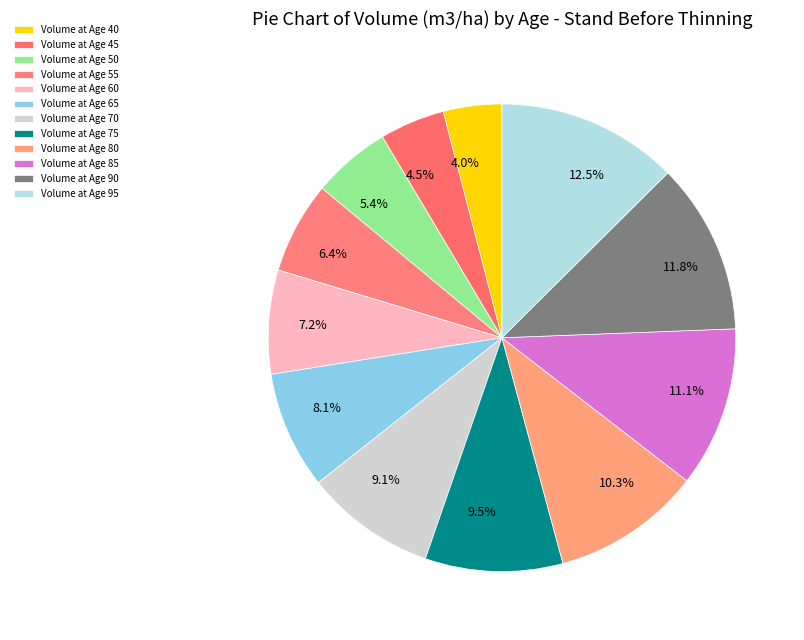

Between 9.1% and 11.8%, which is larger?

11.8%